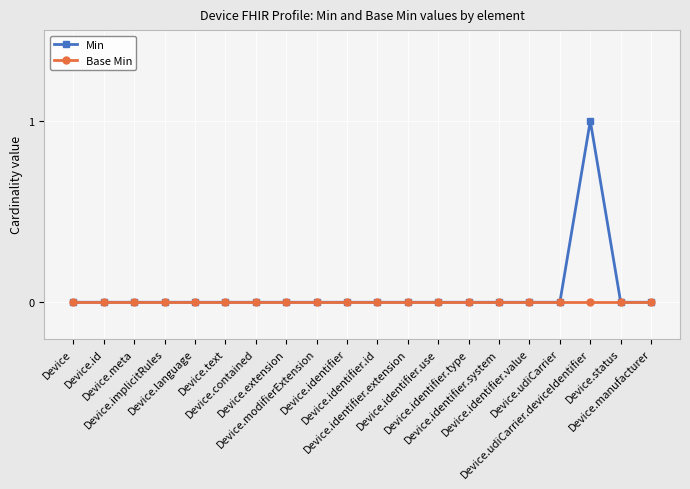

Which series has the largest range (max minus min)?

Min